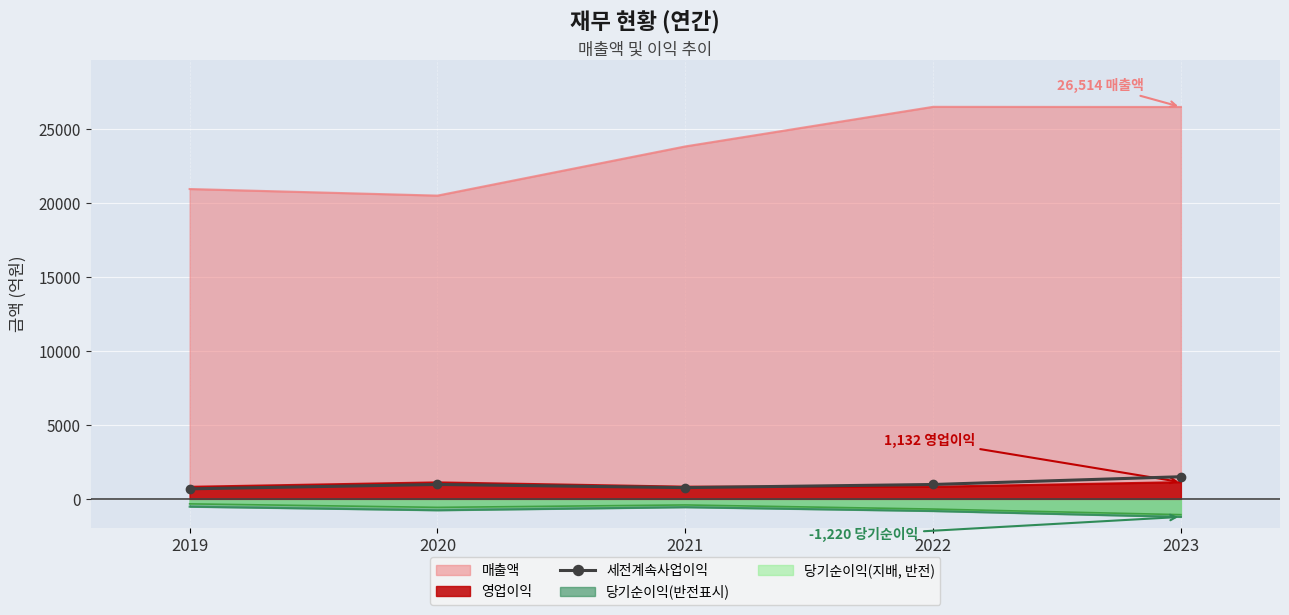

Rank the series by their maximum value, from lowest to highest.

당기순이익(반전표시), 당기순이익(지배, 반전), 영업이익, 세전계속사업이익, 매출액